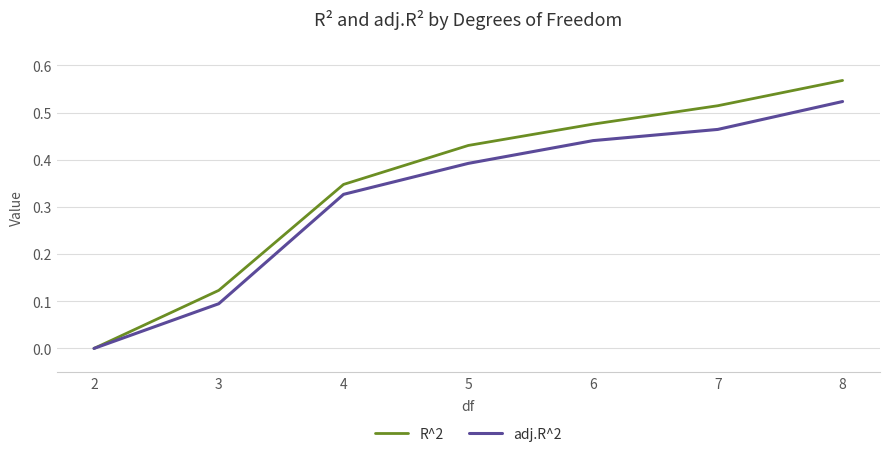

What are all the series names shown in the legend?

R^2, adj.R^2